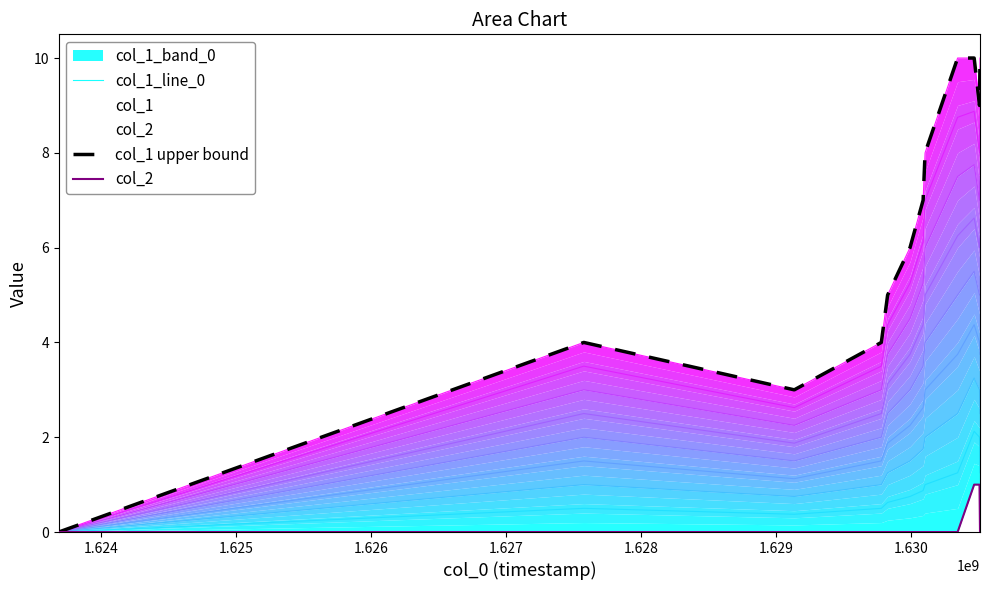

True or false: col_2 has more than 2 points higher than both neighbors.

False